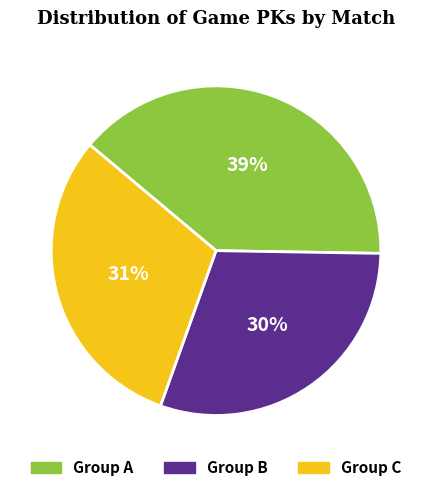

To the nearest percent, what is the average slice percentage?

33%